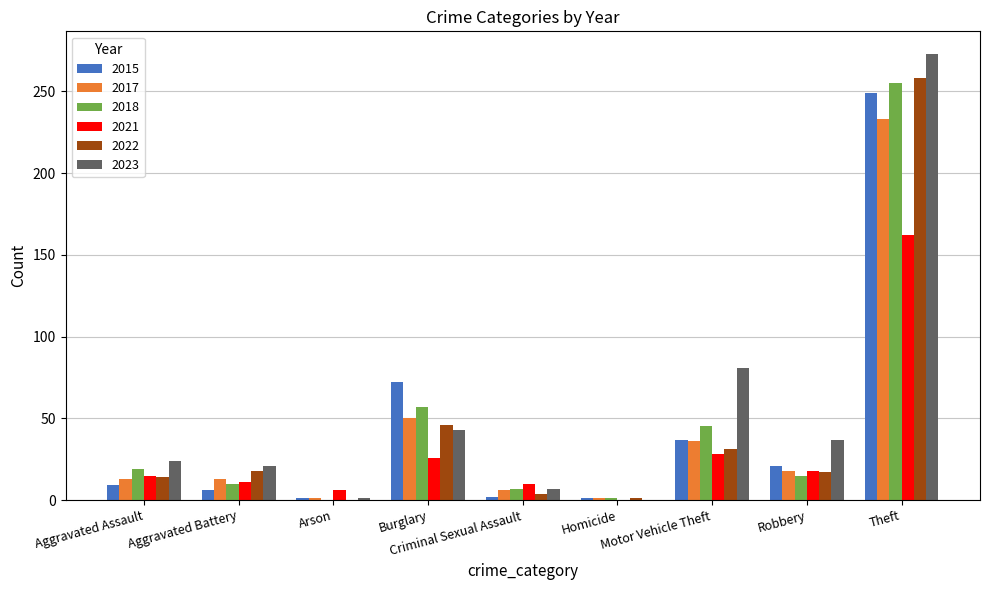

What is the maximum value for 2023?

273